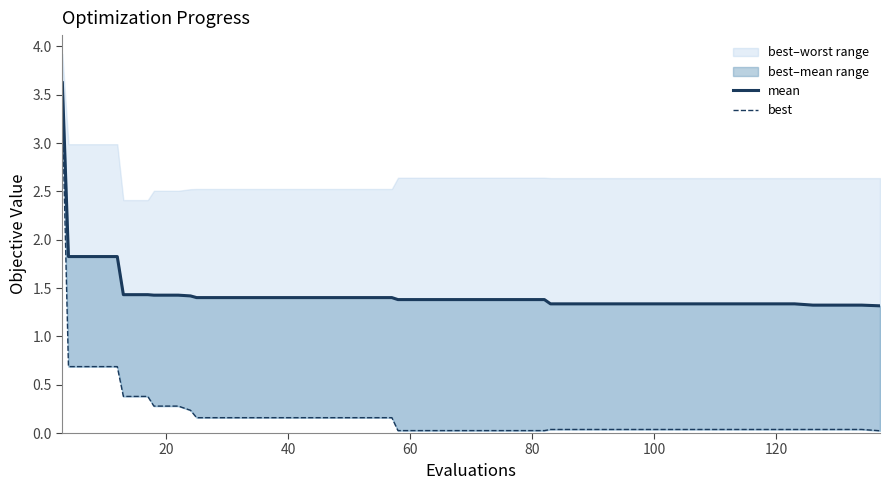

Does the chart display data point markers on the line(s)?

No